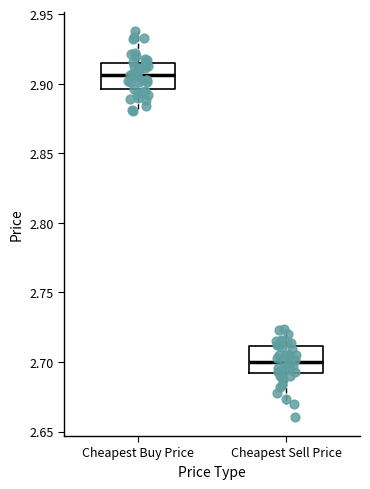

Where is the upper edge of the box for Cheapest Sell Price on the y-axis? The values are not printed on the chart, so give them approximately, as read against the axis.

2.710